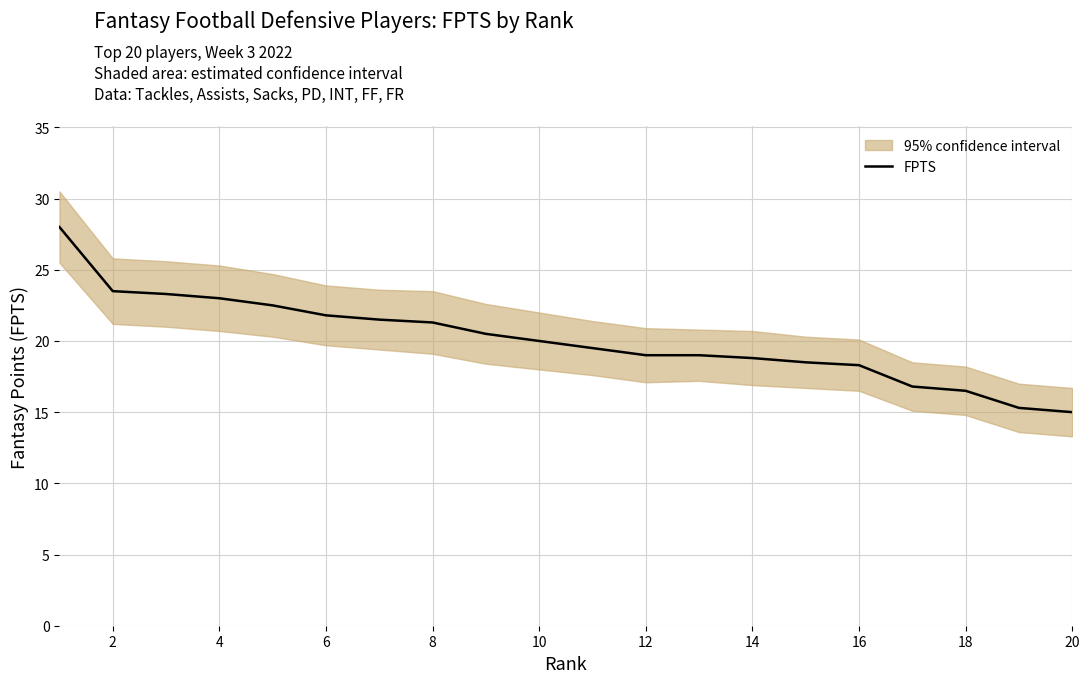

The value of FPTS at 4 is 23.0. True or false?

True